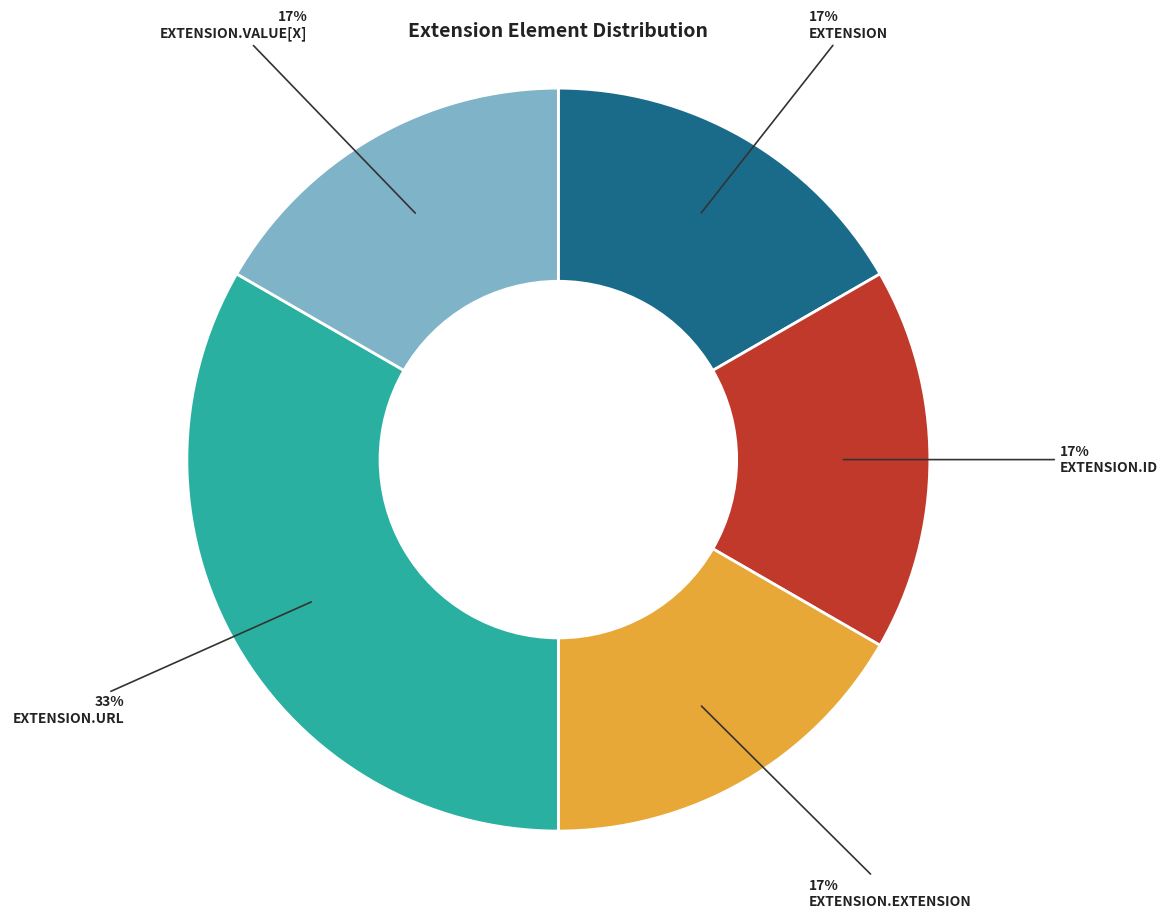

To the nearest percent, what is the average slice percentage?

20%